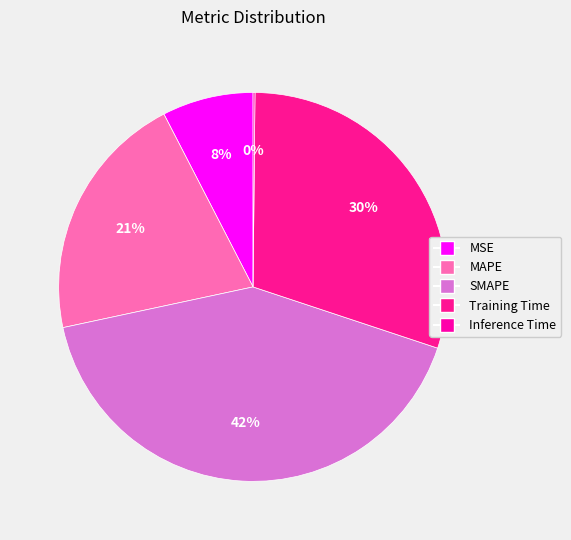

What percentage is the Training Time slice, to the nearest percent?

30%